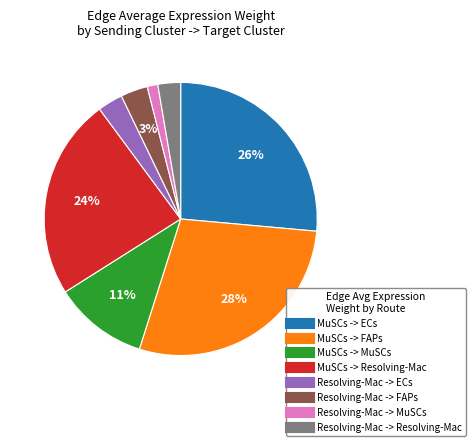

Does MuSCs -> Resolving-Mac represent more than half of the total?

No